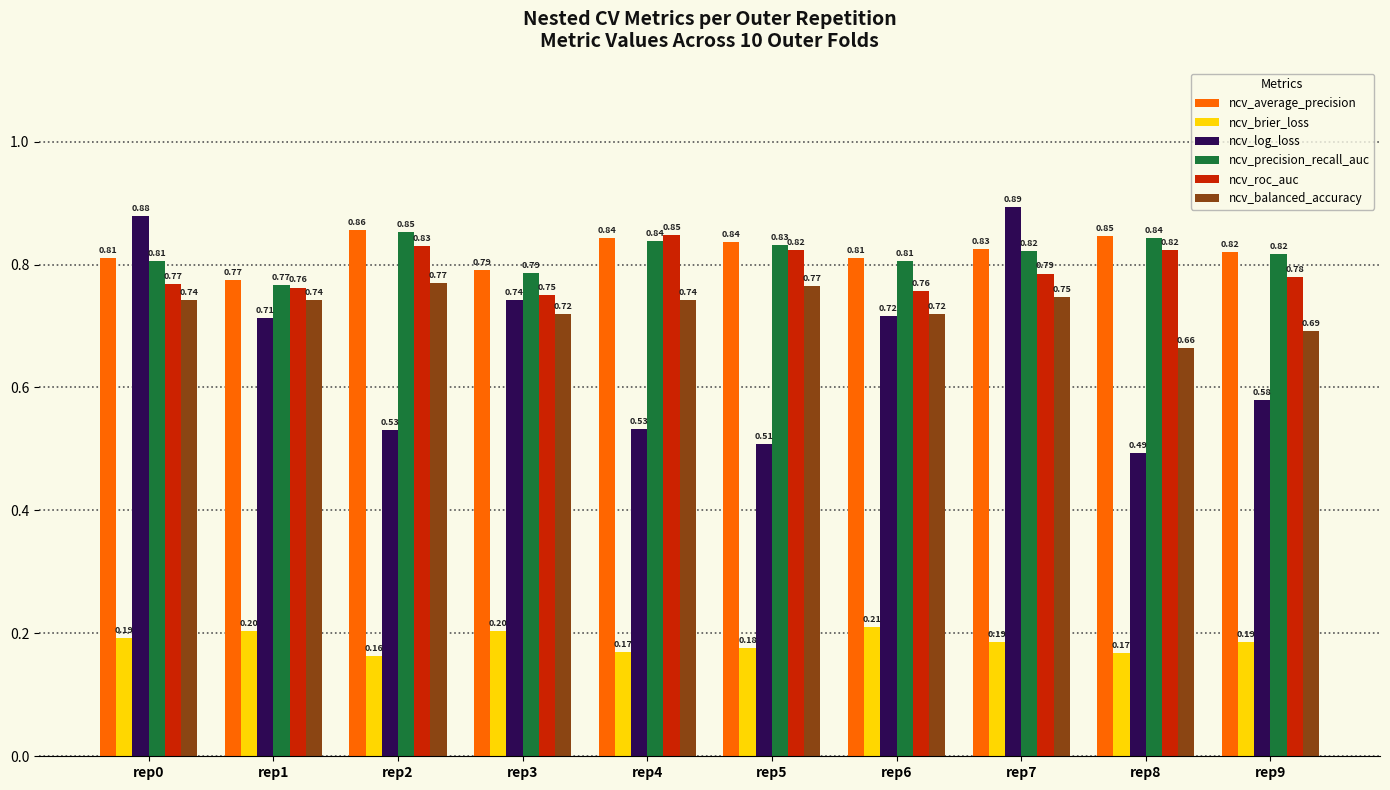

Between rep4 and rep9, which series saw the biggest shift?

ncv_roc_auc